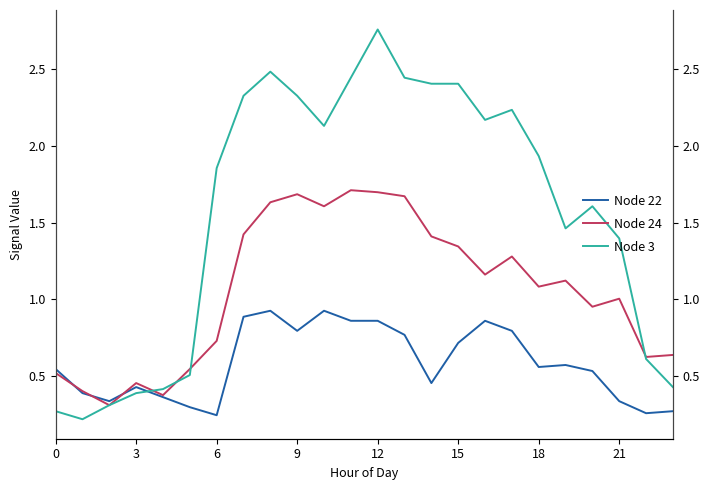

What is the average value of the Node 24 series?

1.1